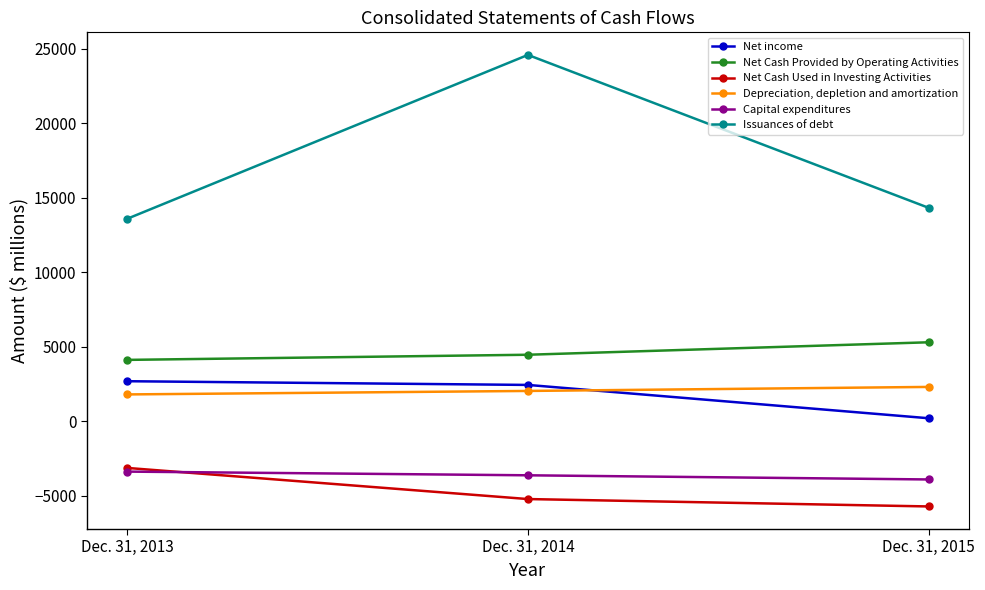

Which series has the largest total across all categories?

Issuances of debt